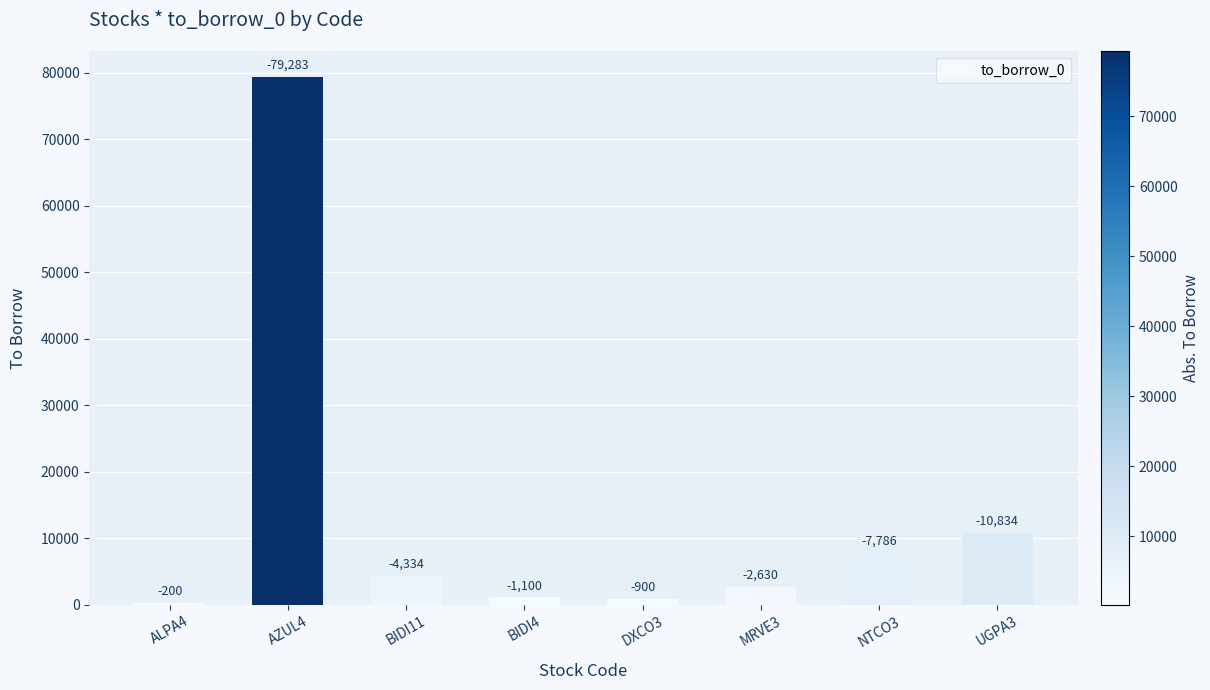

List the labels in order of value, largest first.

AZUL4, UGPA3, NTCO3, BIDI11, MRVE3, BIDI4, DXCO3, ALPA4